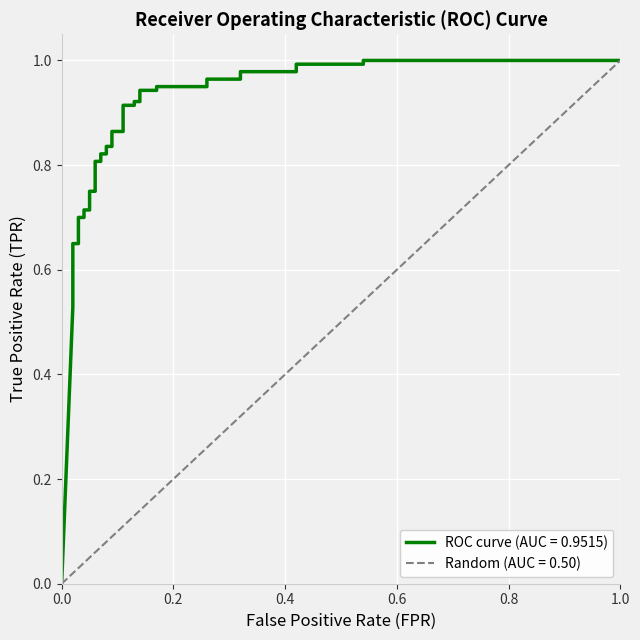

The ROC curve (AUC = 0.9515) series shows 1.6 at 0.42. True or false?

False